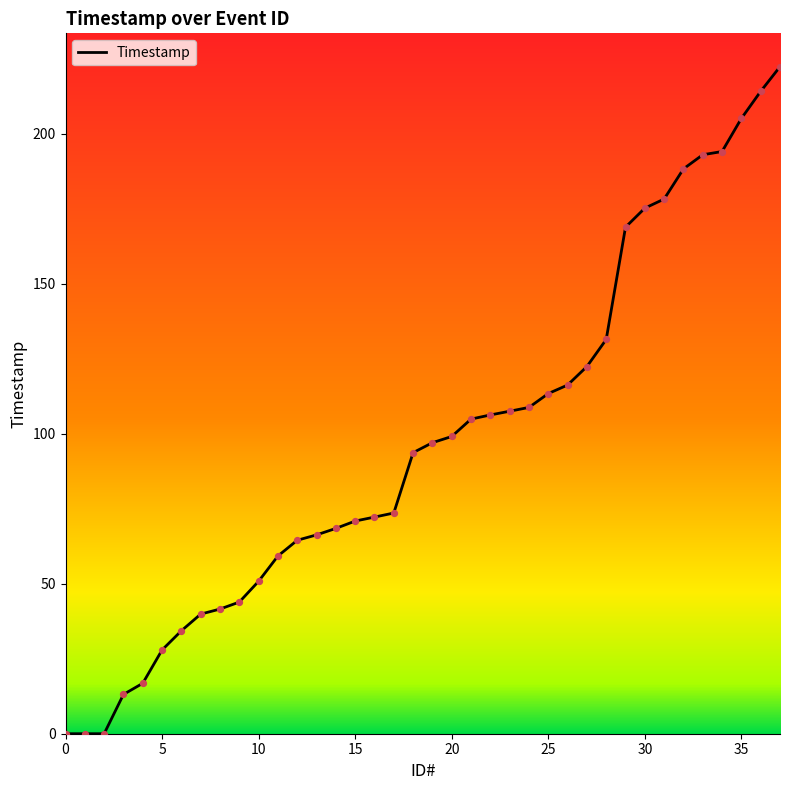

Which has a higher value, 15 or 10?

15